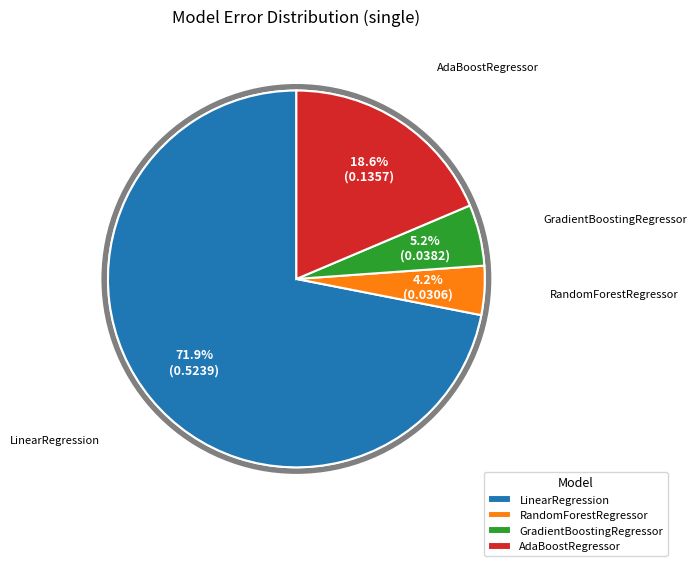

To the nearest percent, what is the difference between the largest and smallest slice percentages?

68%